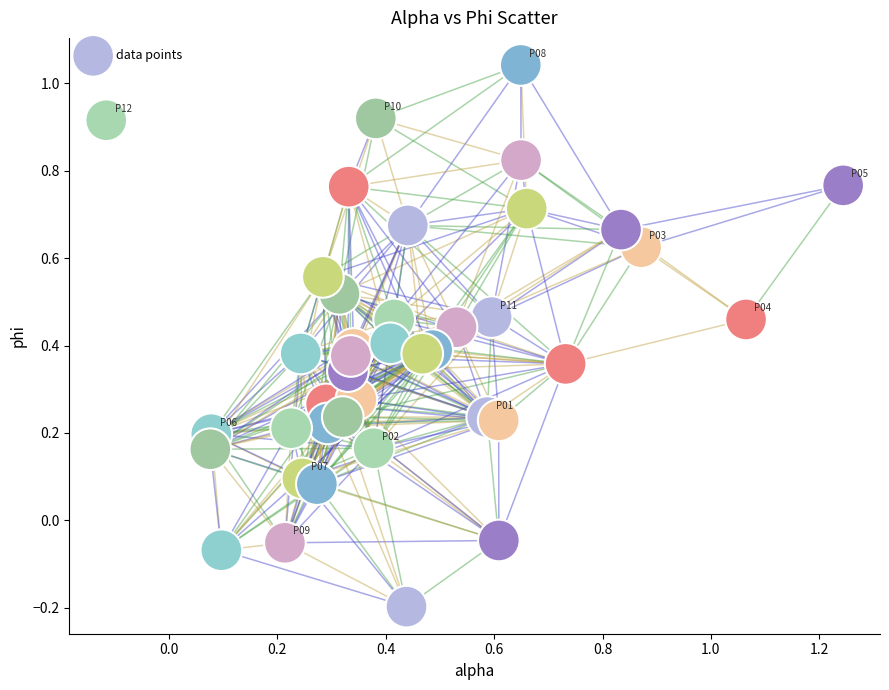

What is the range of X values (max minus min)?

1.4